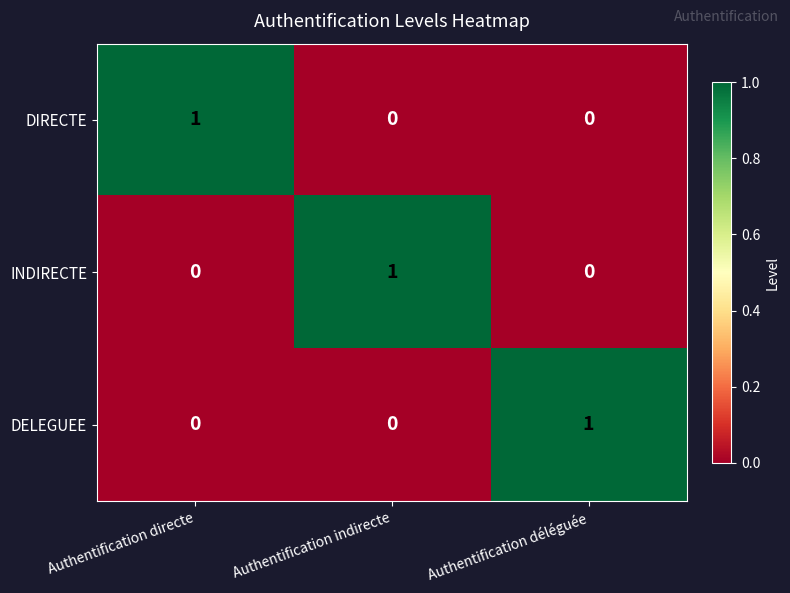

Reading left to right, extract all data points from this chart.

DIRECTE: Authentification directe=1	Authentification indirecte=0	Authentification déléguée=0
INDIRECTE: Authentification directe=0	Authentification indirecte=1	Authentification déléguée=0
DELEGUEE: Authentification directe=0	Authentification indirecte=0	Authentification déléguée=1